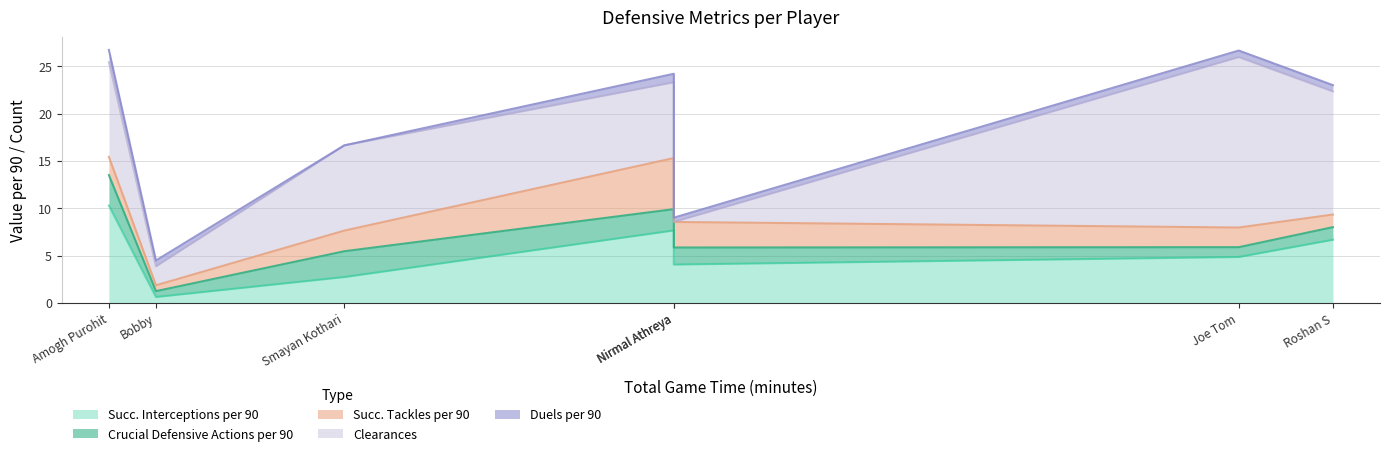

At which category does duels_per_90 reach its first local peak?

Amogh Purohit